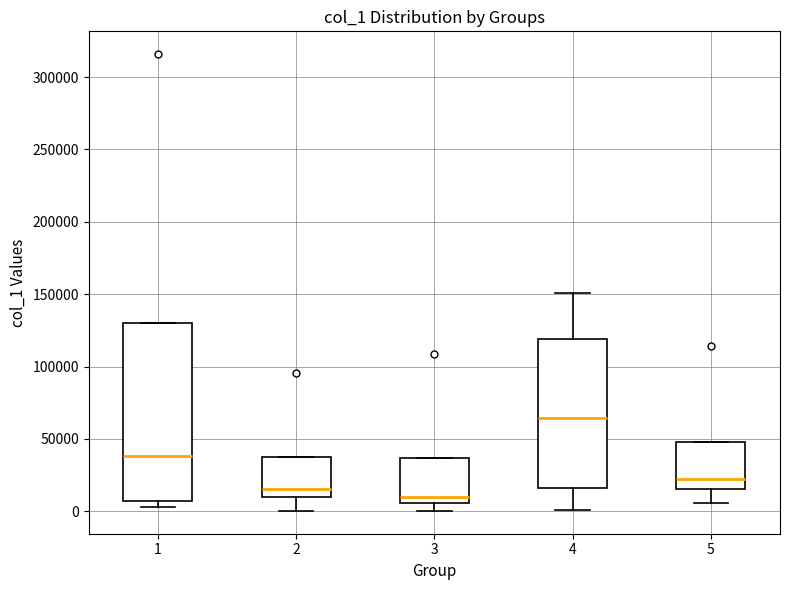

Which box has the highest median line?

4